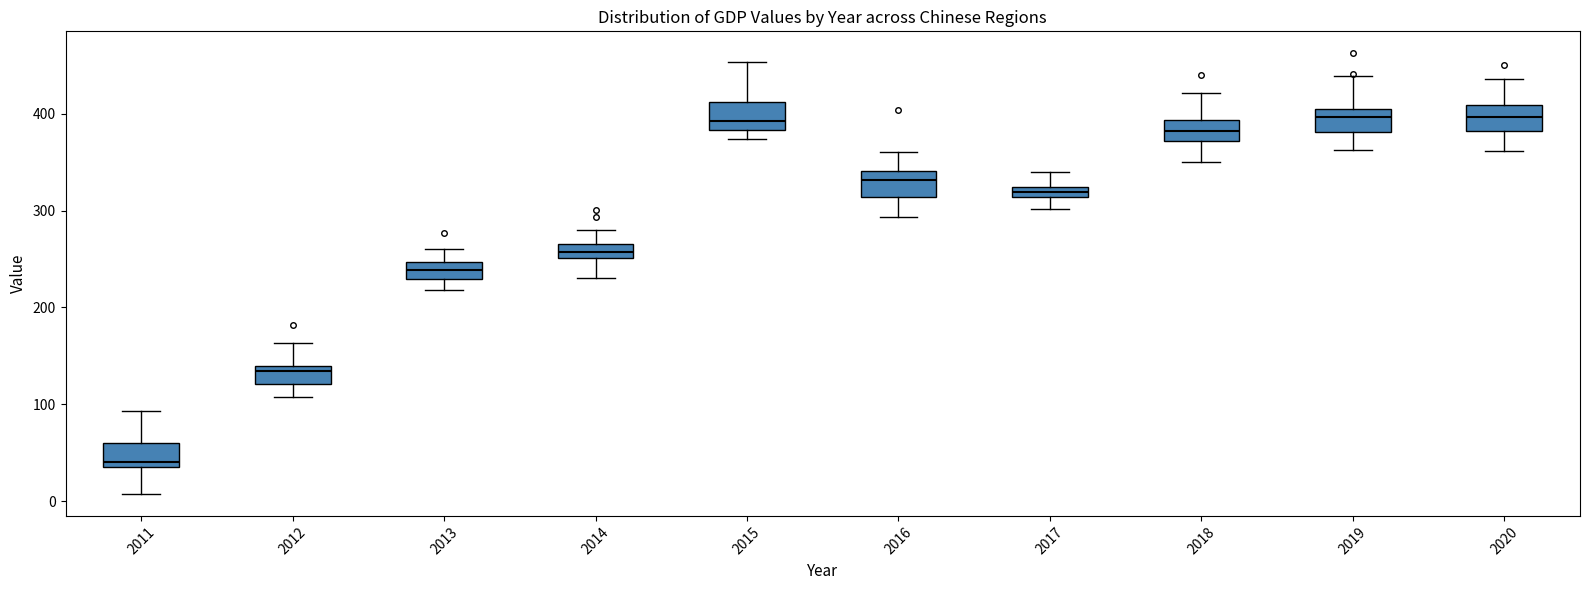

Where is the upper edge of the box at x = 2015 on the y-axis? The values are not printed on the chart, so give them approximately, as read against the axis.

410